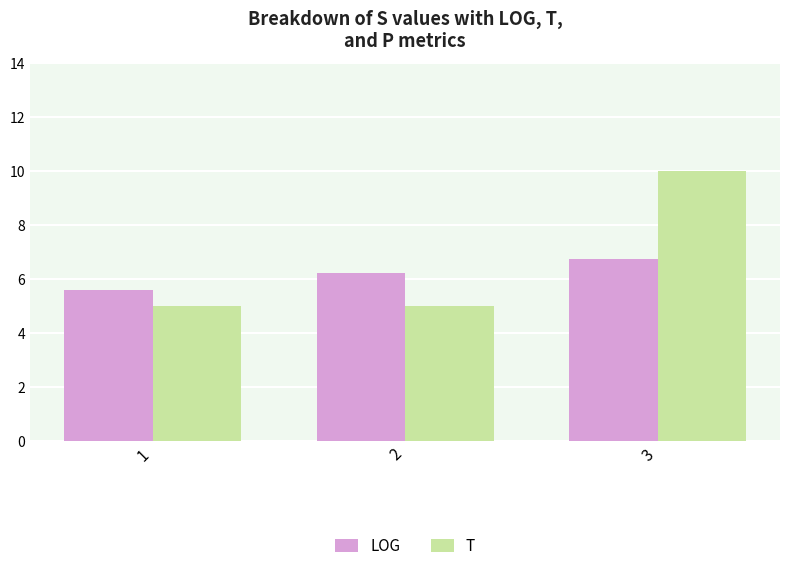

At which label does LOG reach its peak?

3